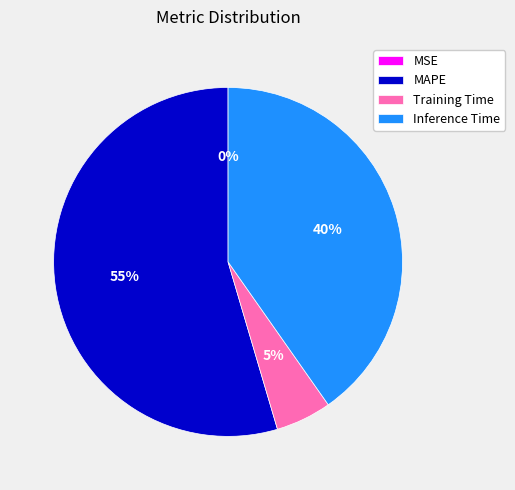

Is the sum of Inference Time and Training Time greater than half?

No